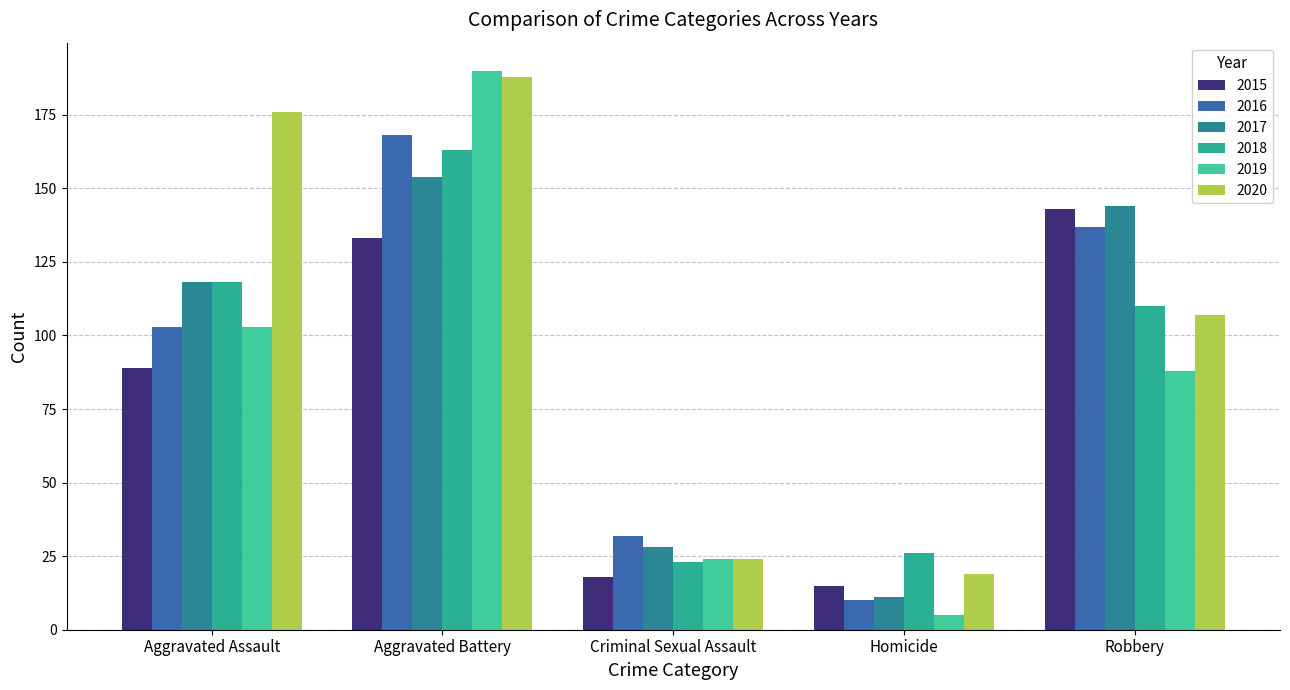

Where is 2018 nearest to the value 93?

Robbery